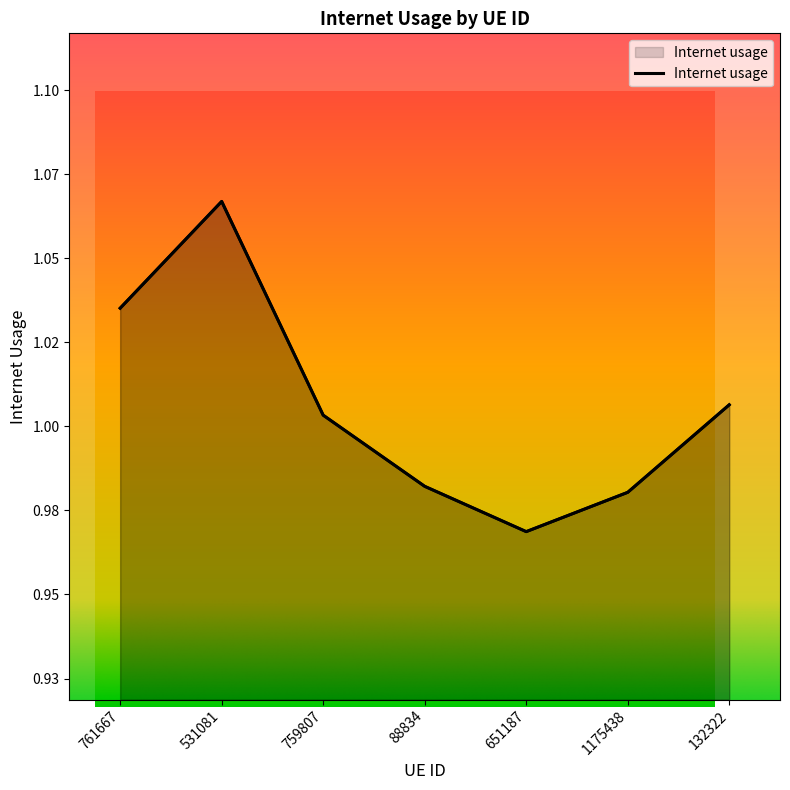

The chart shows a value of 1.1 at 531081. True or false?

True